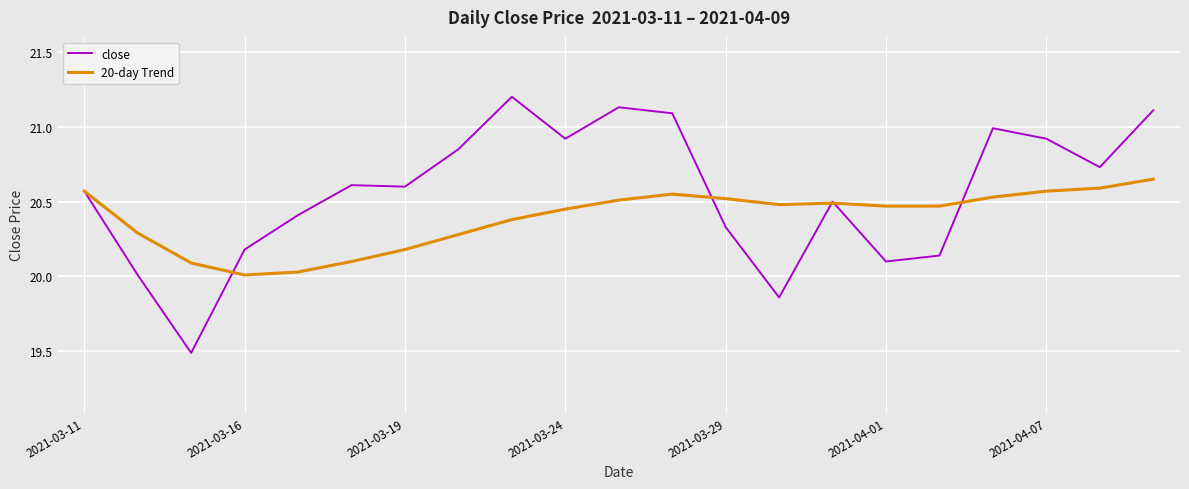

Rank the series by their maximum value, from lowest to highest.

20-day Trend, close